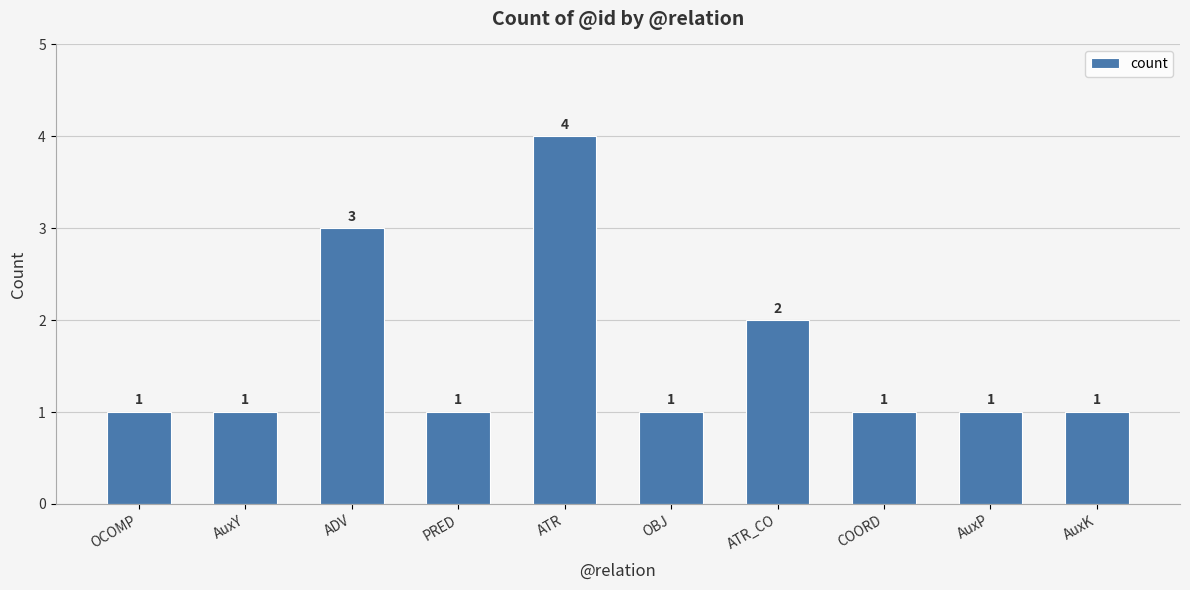

Reading left to right, transcribe all the data shown in this chart.

OCOMP=1	AuxY=1	ADV=3	PRED=1	ATR=4	OBJ=1	ATR_CO=2	COORD=1	AuxP=1	AuxK=1